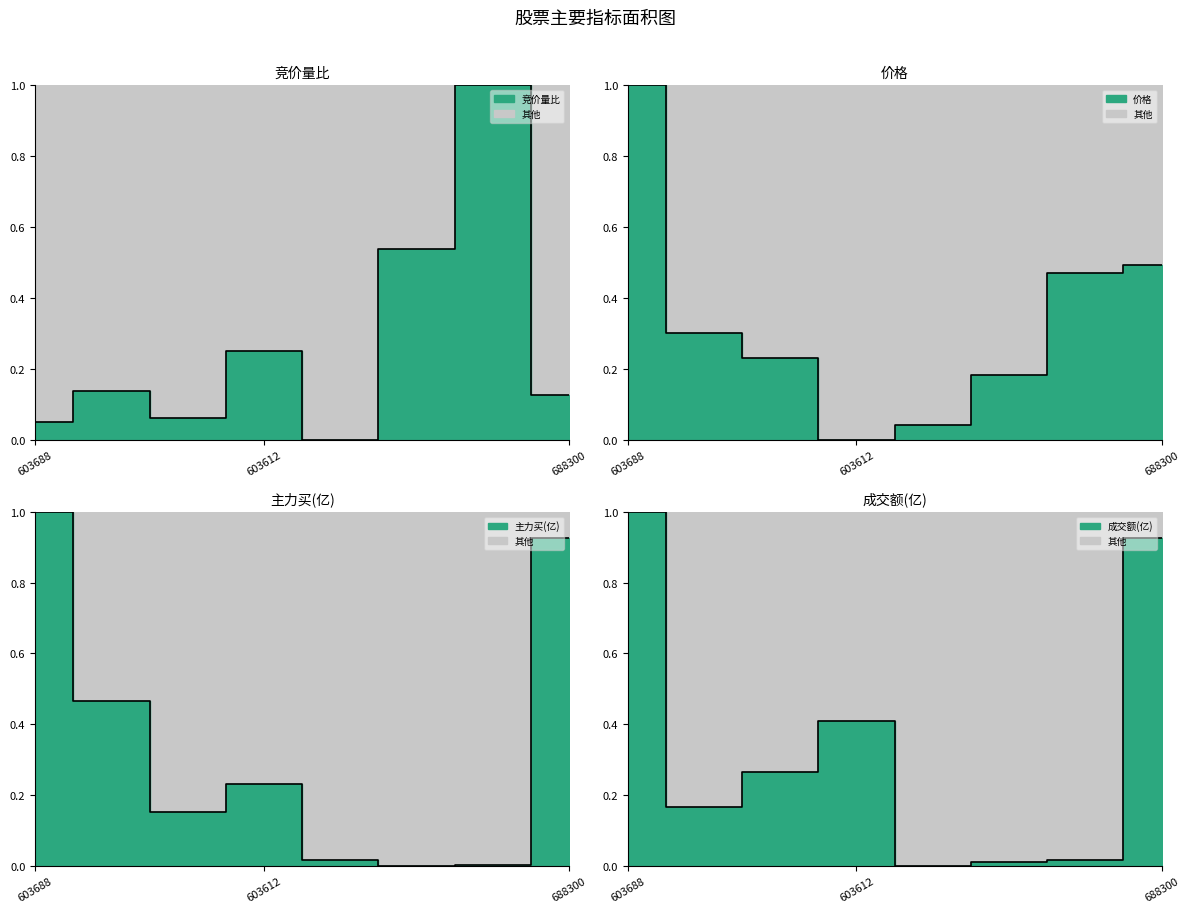

How many intersections are there between 竞价量比 and 价格?

4